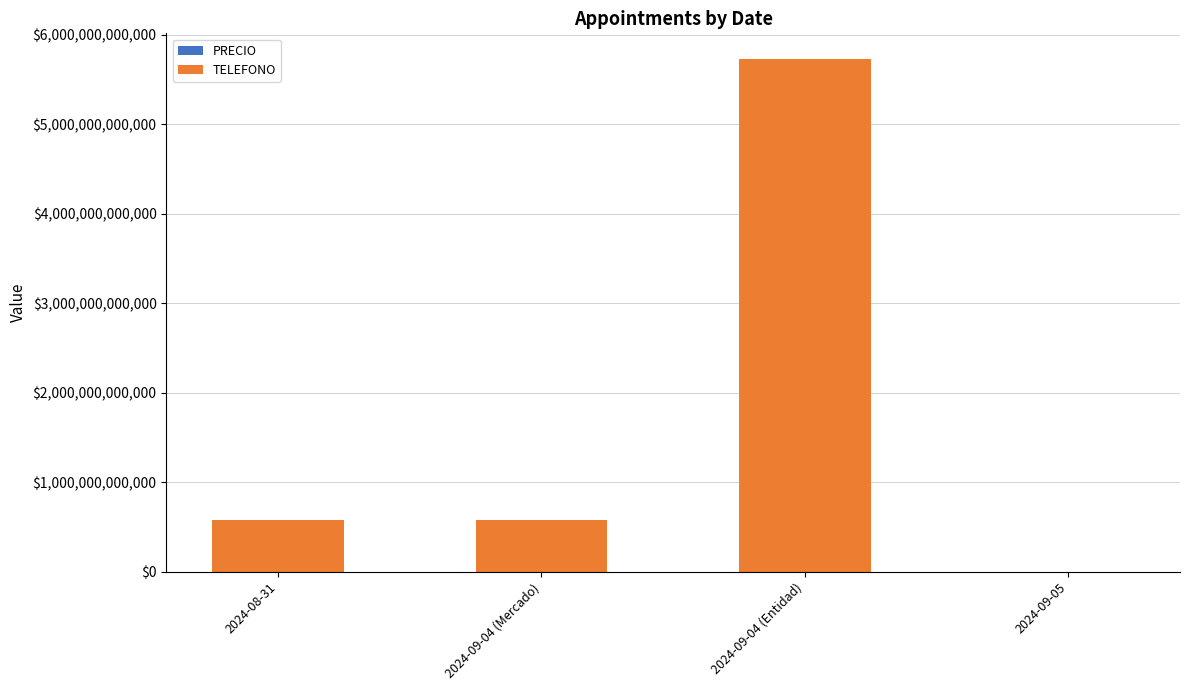

Is it true that the value at 2024-09-04 (Mercado) is 573115774797?

True